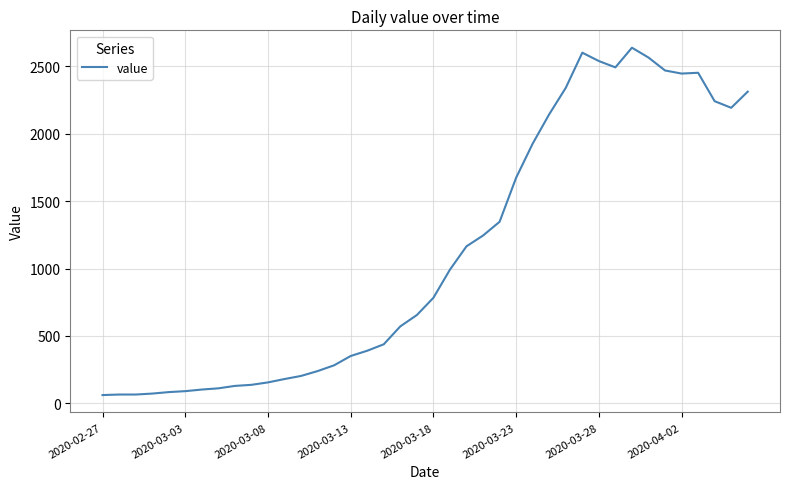

What is the maximum value shown in the chart?

2639